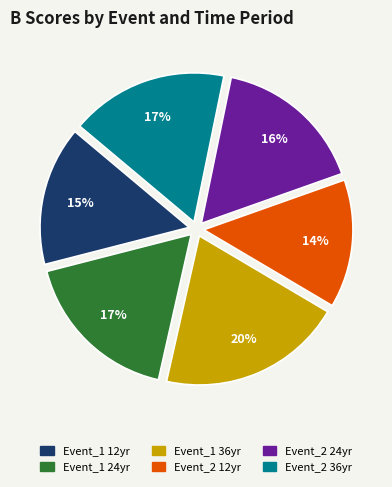

Which has a higher value, Event_2 24yr or Event_2 12yr?

Event_2 24yr